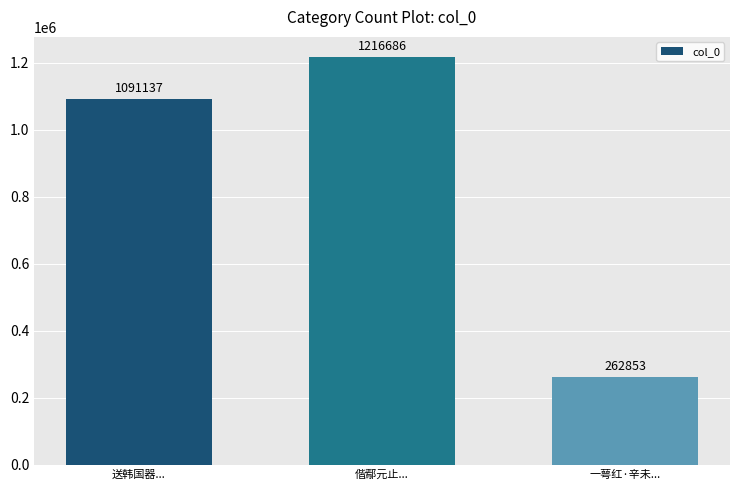

Count the values in the range 262853 to 1216686.

3